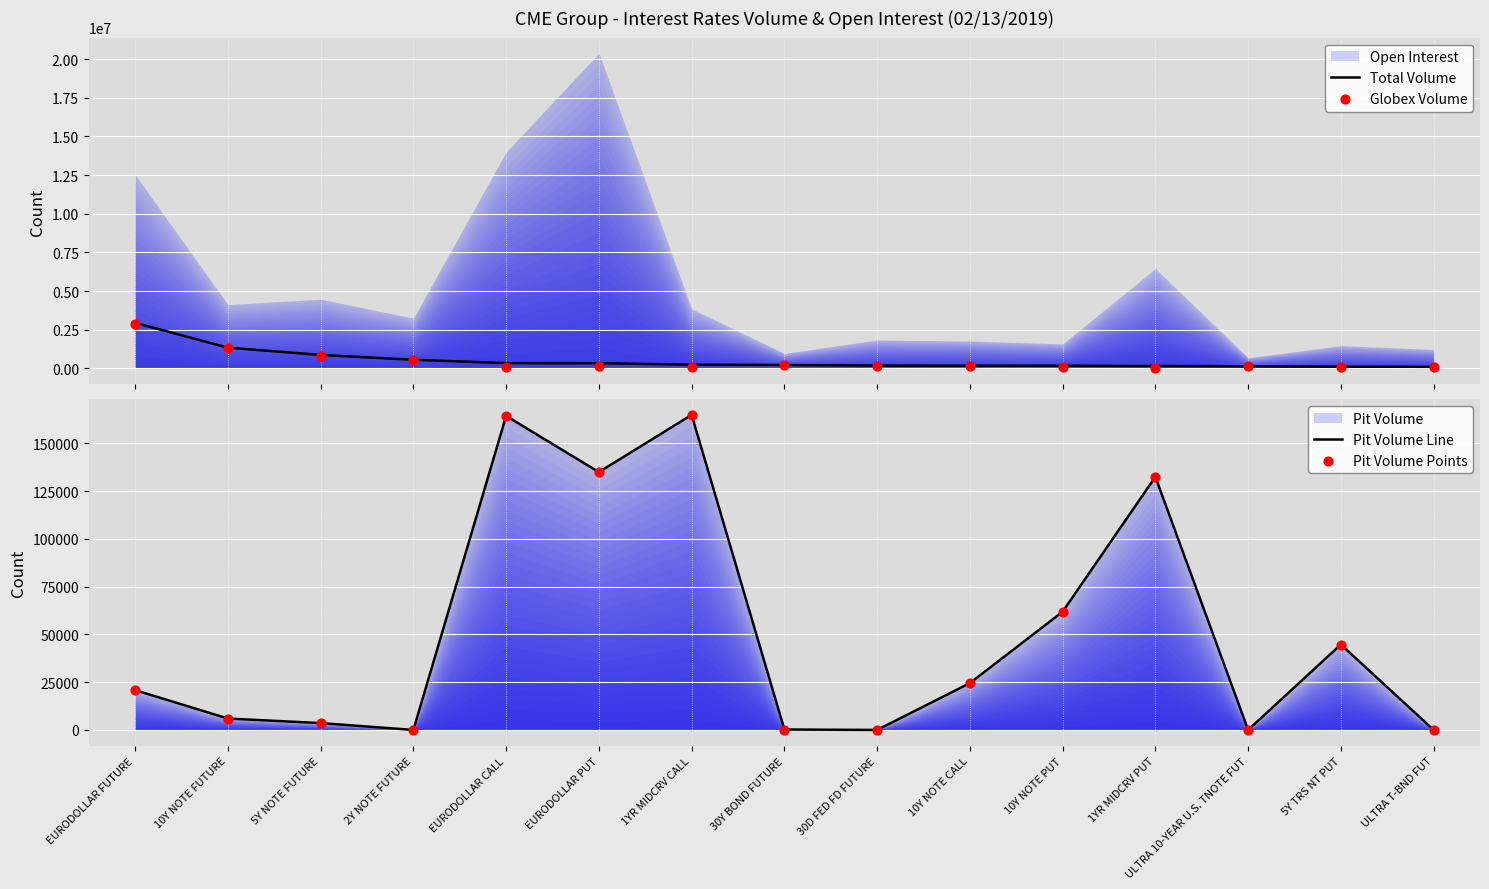

Which series contains the lowest Y value?

Pit Volume Line